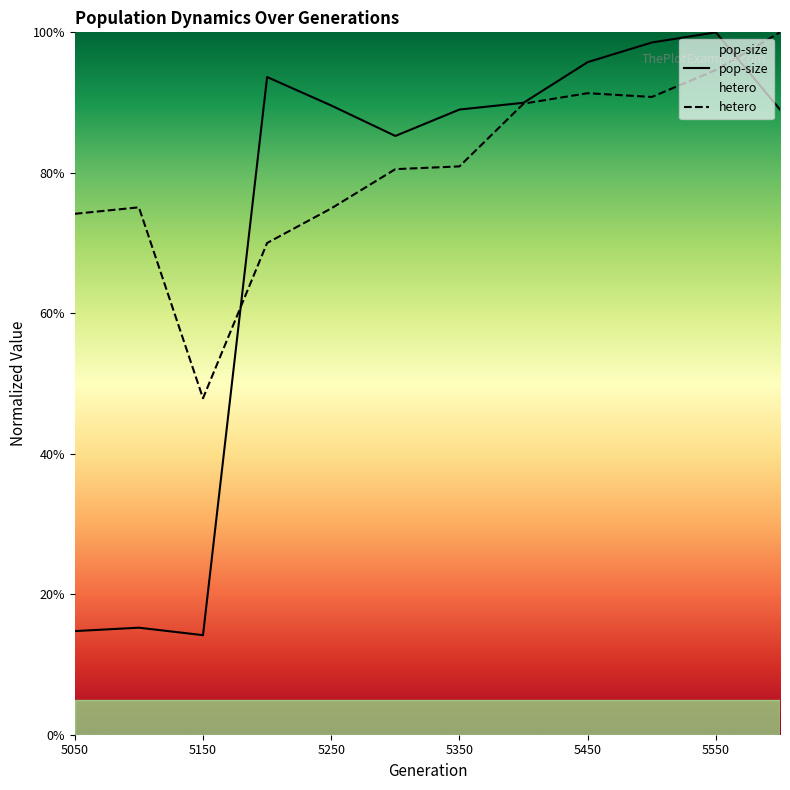

How many series are shown in this chart?

2